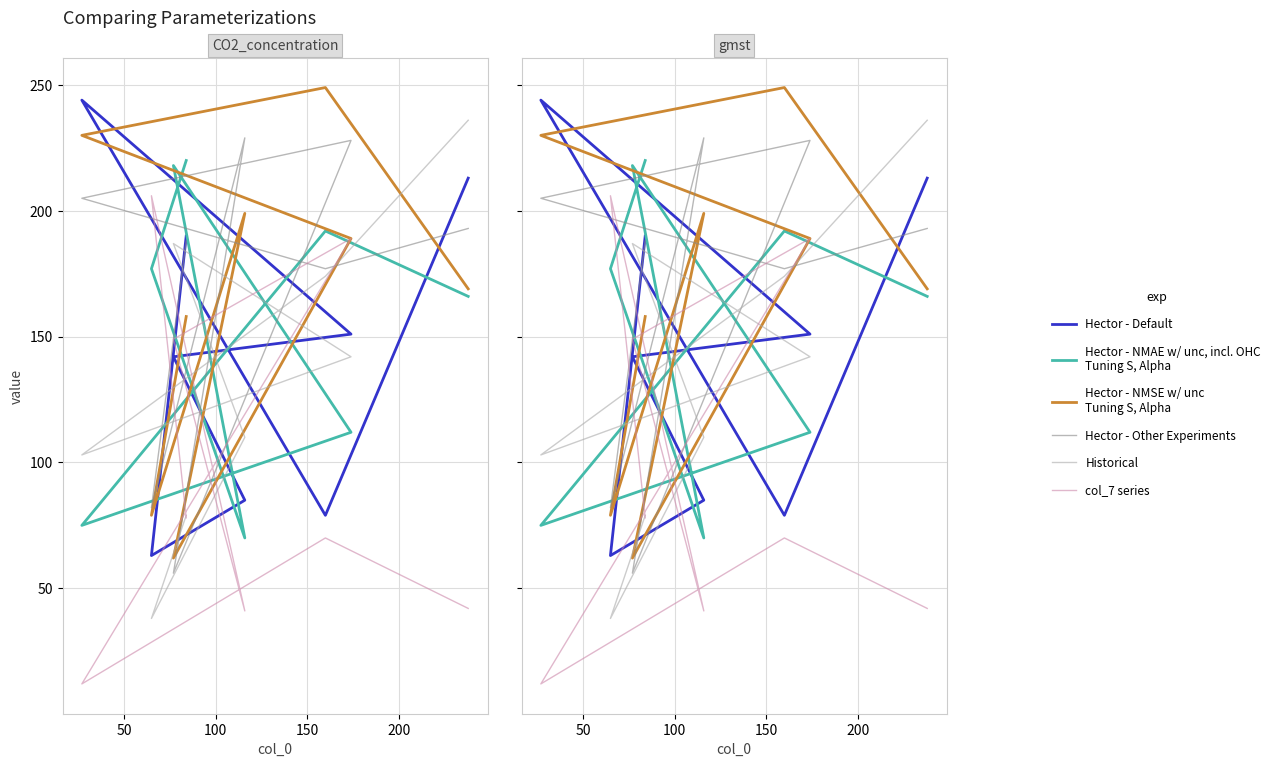

What are all the series names shown in the legend?

Hector - Default, Hector - NMAE w/ unc, incl. OHC
Tuning S, Alpha, Hector - NMSE w/ unc
Tuning S, Alpha, Hector - Other Experiments, Historical, col_7 series